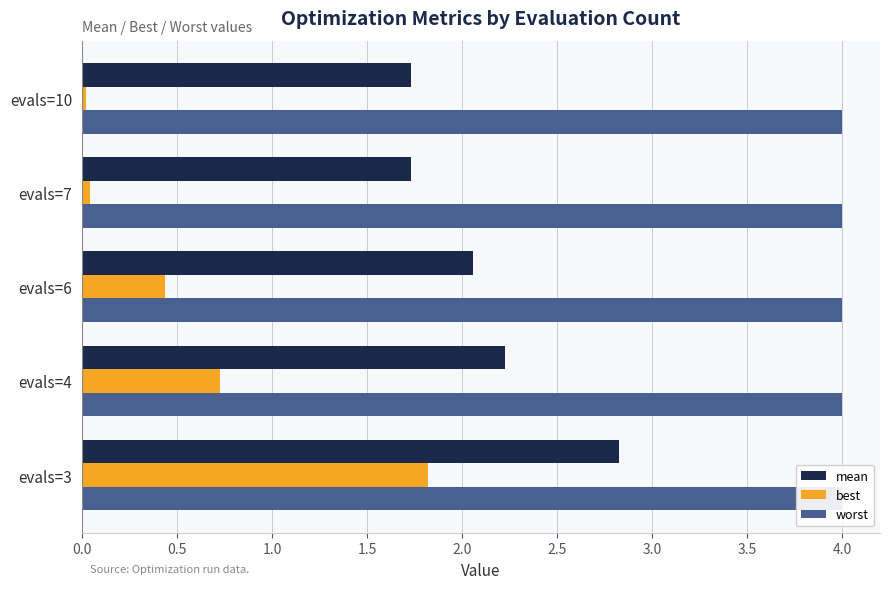

How many series are shown in this chart?

3